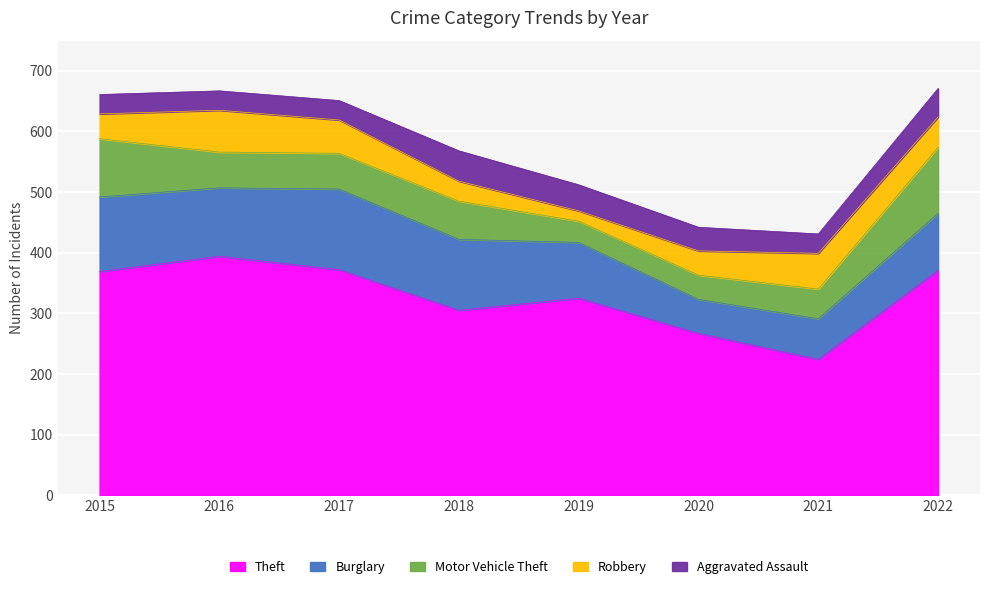

Reading left to right, transcribe all the data shown in this chart.

Theft: 369	394	372	305	325	267	224	371
Burglary: 123	113	133	117	92	56	67	94
Motor Vehicle Theft: 96	59	59	63	35	40	49	109
Robbery: 41	69	55	33	17	40	59	50
Aggravated Assault: 32	32	32	50	43	39	32	47